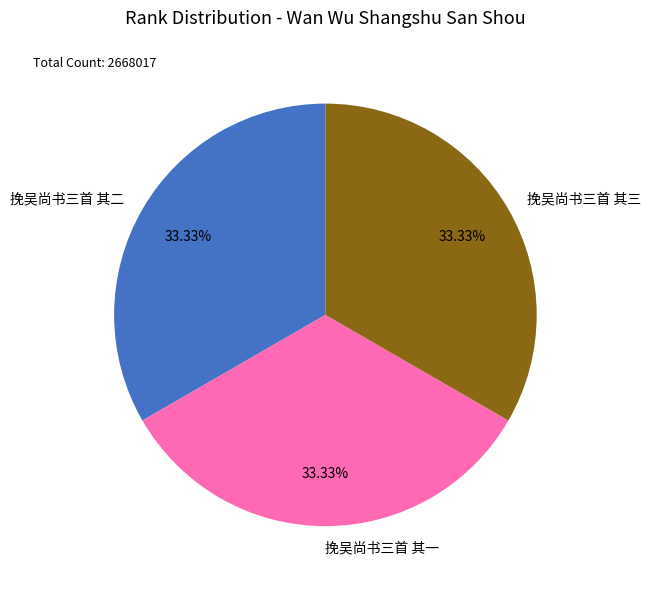

To the nearest percent, what is the combined percentage of 挽吴尚书三首 其三 and 挽吴尚书三首 其一?

67%